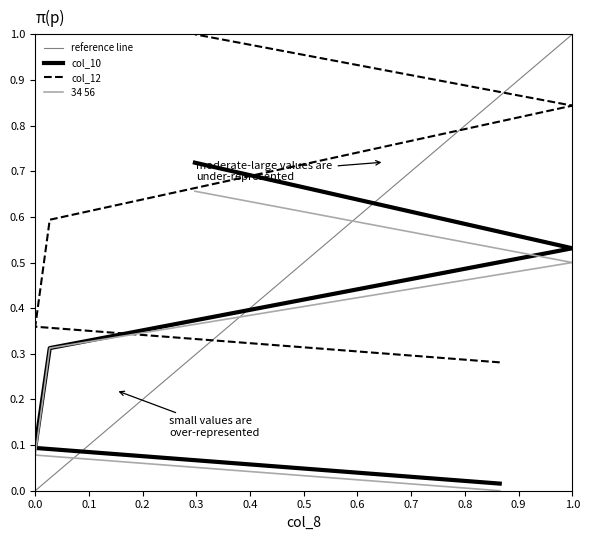

What is the difference between the maximum and minimum values in the col_10 series?

0.7